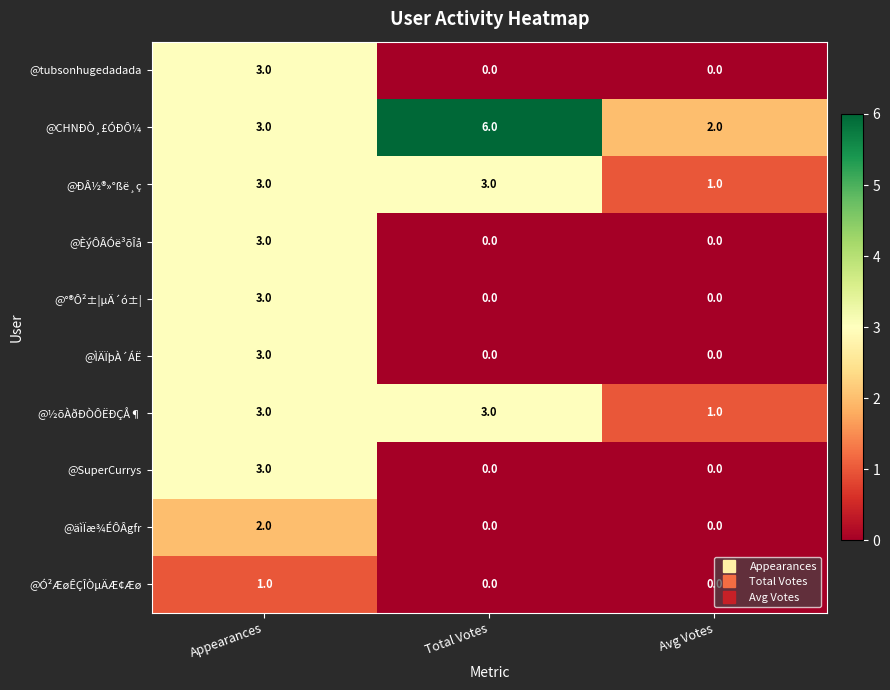

Is it true that @CHNÐÒ¸£ÓÐÔ¼ equals 1 at Avg Votes?

False